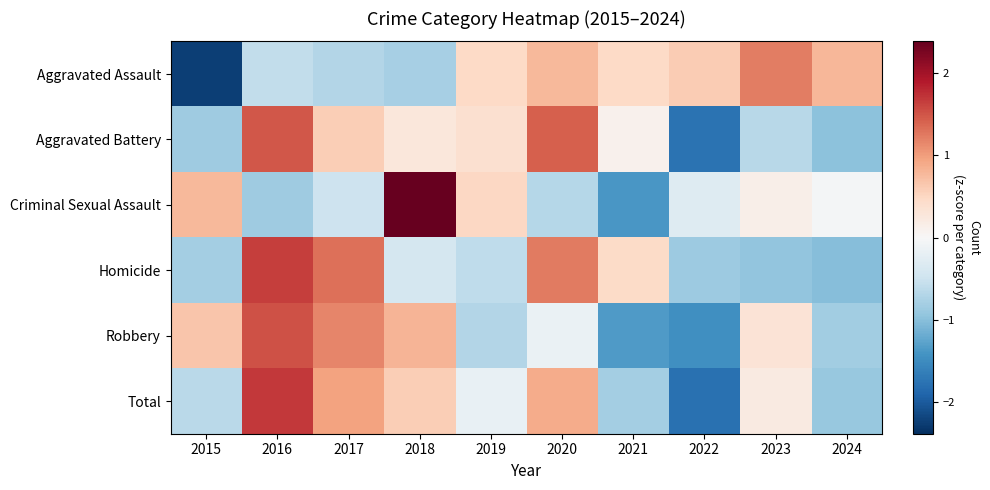

How many distinct data groups are displayed?

6